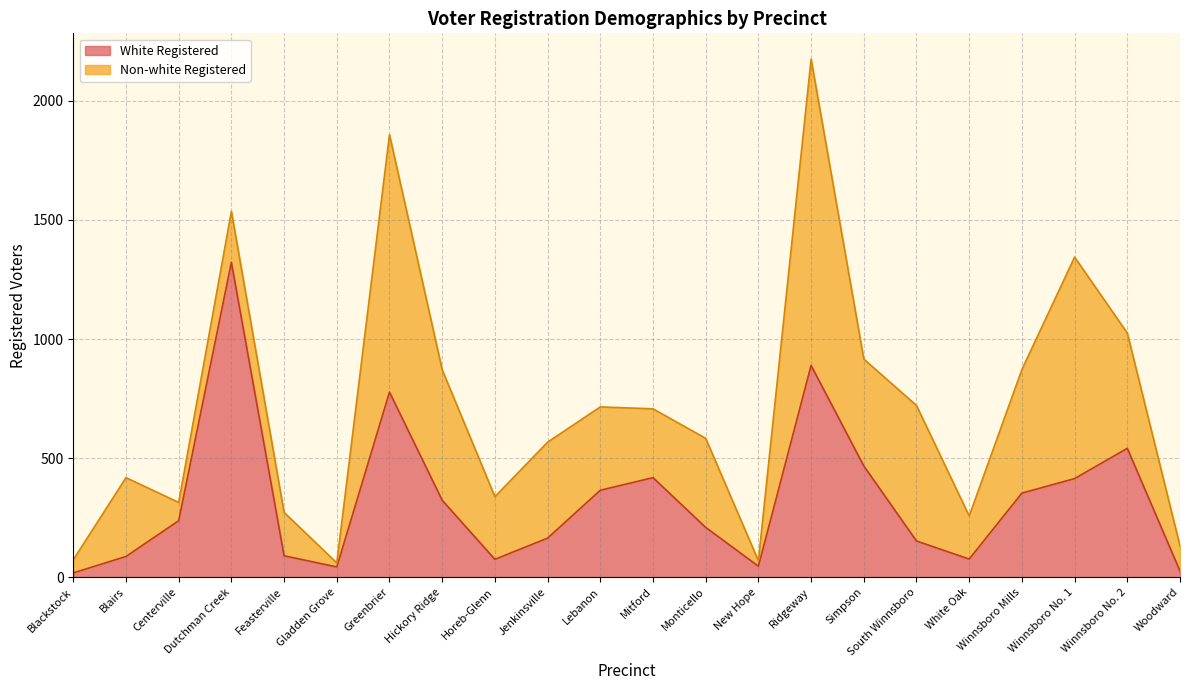

Which label corresponds to the largest value in the chart?

Dutchman Creek